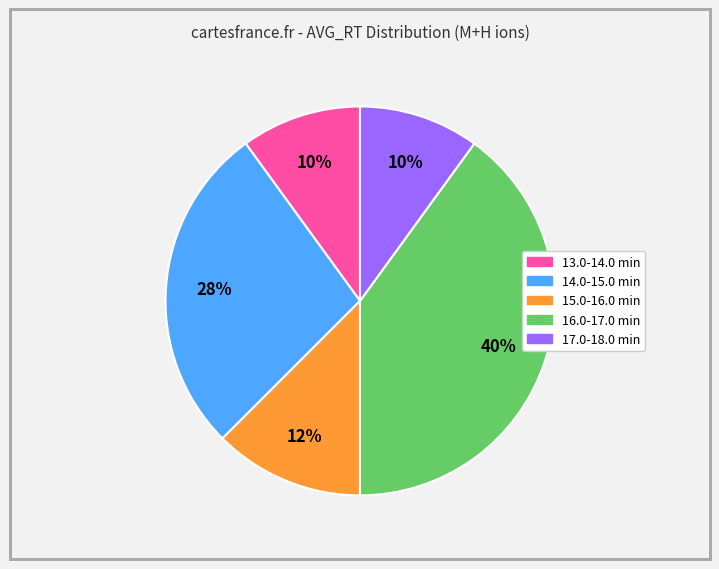

Does any single category account for the majority?

No